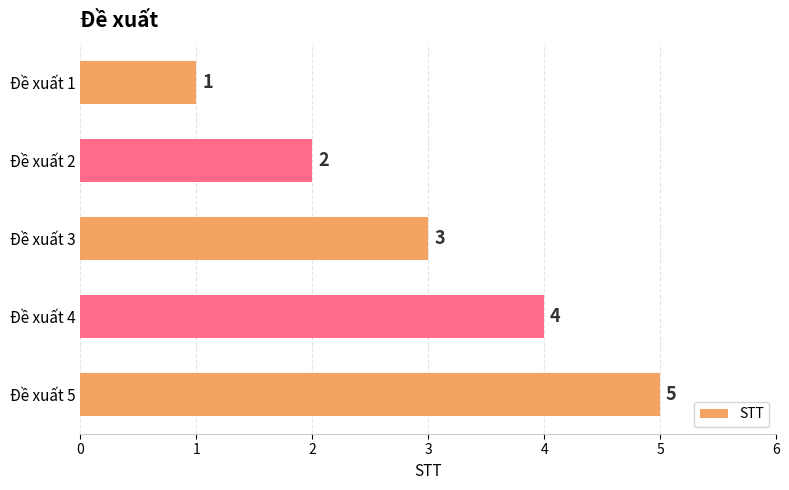

At which label is the value closest to 3?

Đề xuất 3